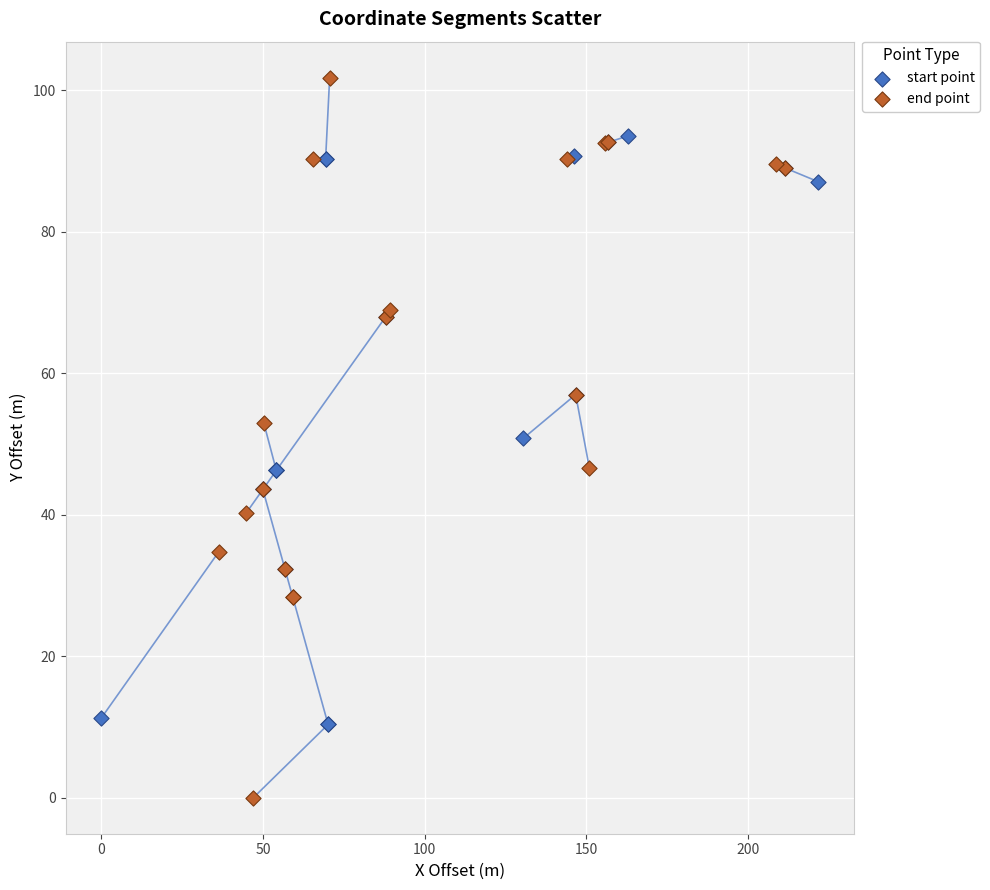

Which series has the largest Y range (max minus min)?

end point